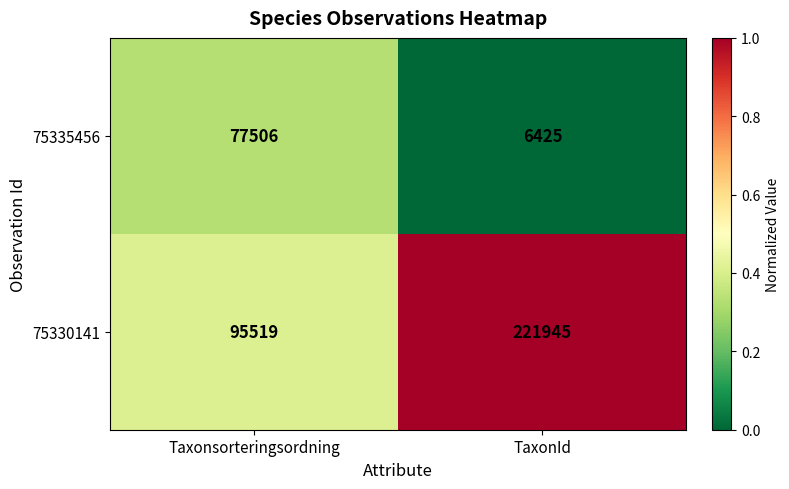

Reading left to right, extract all data points from this chart.

75335456: Taxonsorteringsordning=77506	TaxonId=6425
75330141: Taxonsorteringsordning=95519	TaxonId=221945